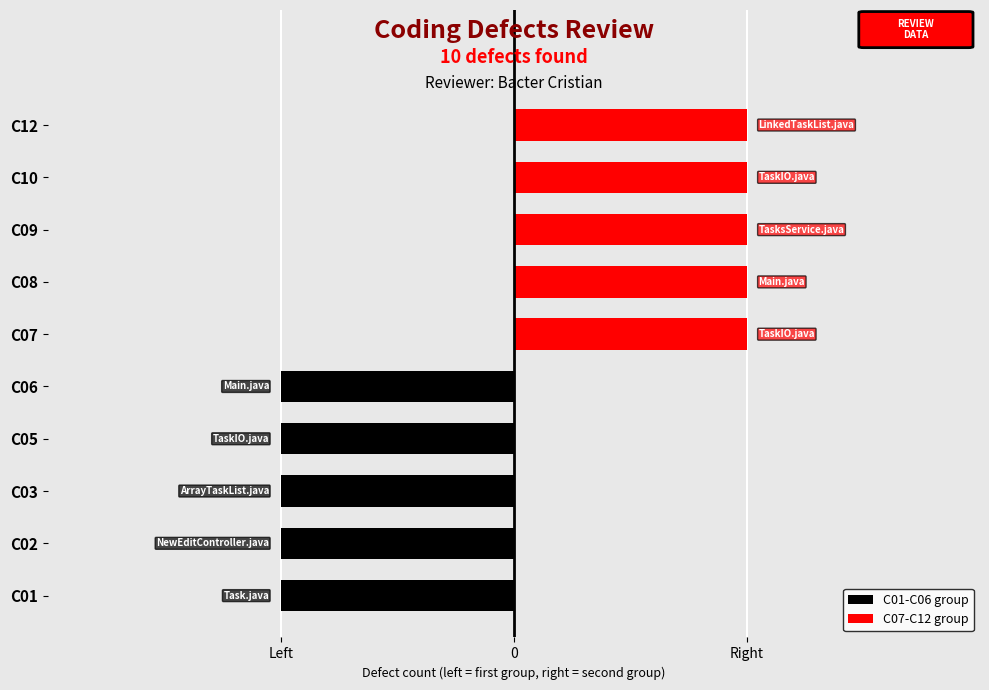

At how many categories does at least one series exceed 0?

5